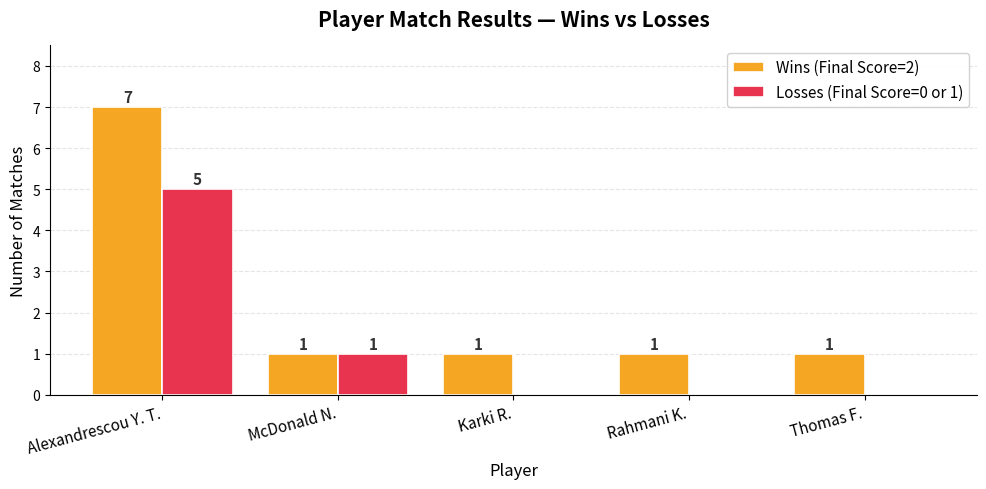

What is the sum of all Losses (Final Score=0 or 1) values?

6